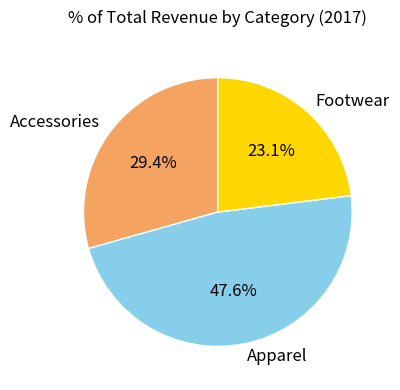

To the nearest percent, what is the average slice percentage?

33%